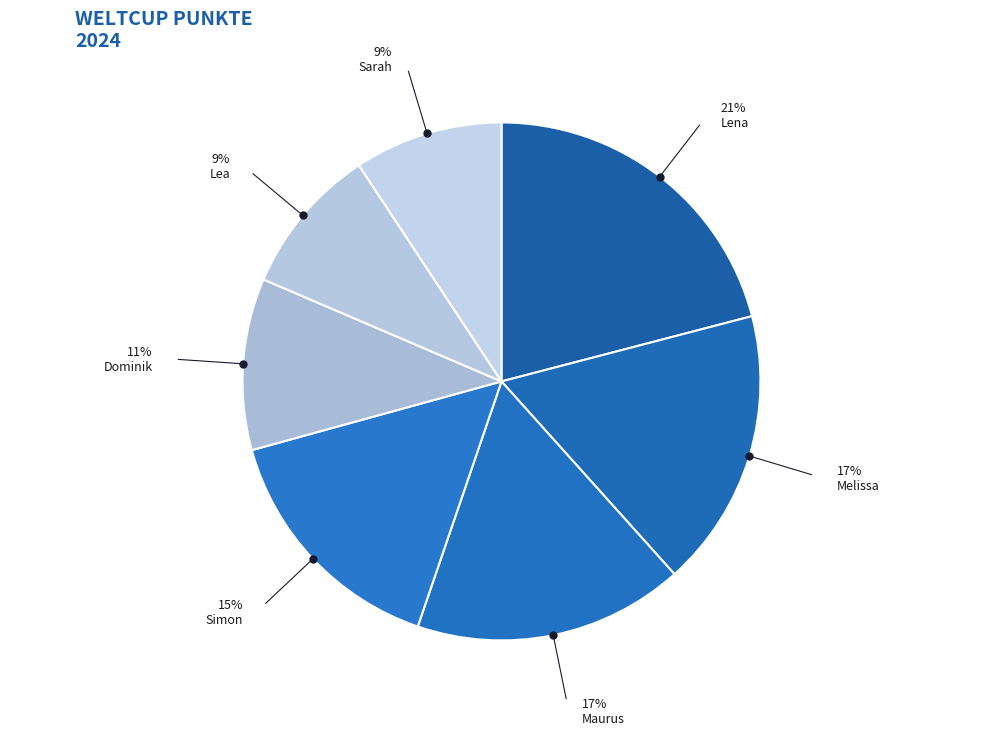

To the nearest percent, what is the difference between the Melissa and Maurus slice percentages?

1%